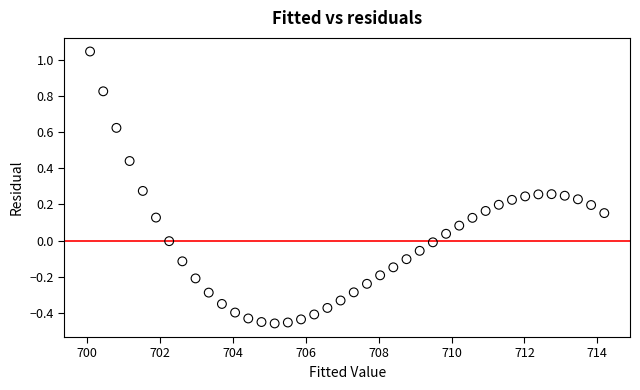

What is the range of X values (max minus min)?

14.1